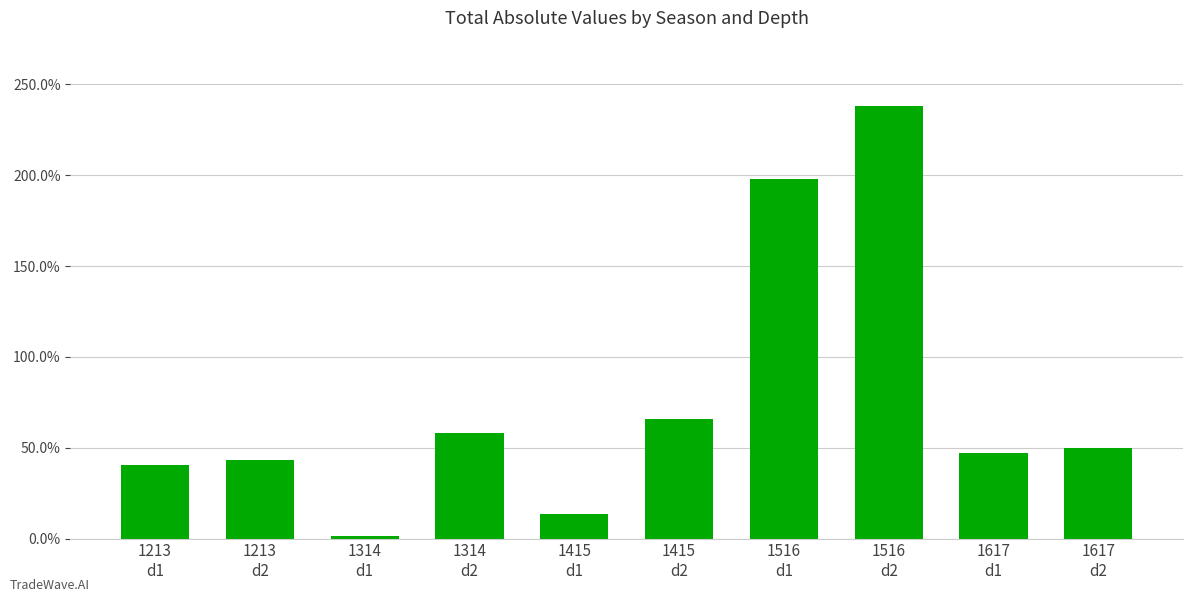

What is the sum of all values?

7.6